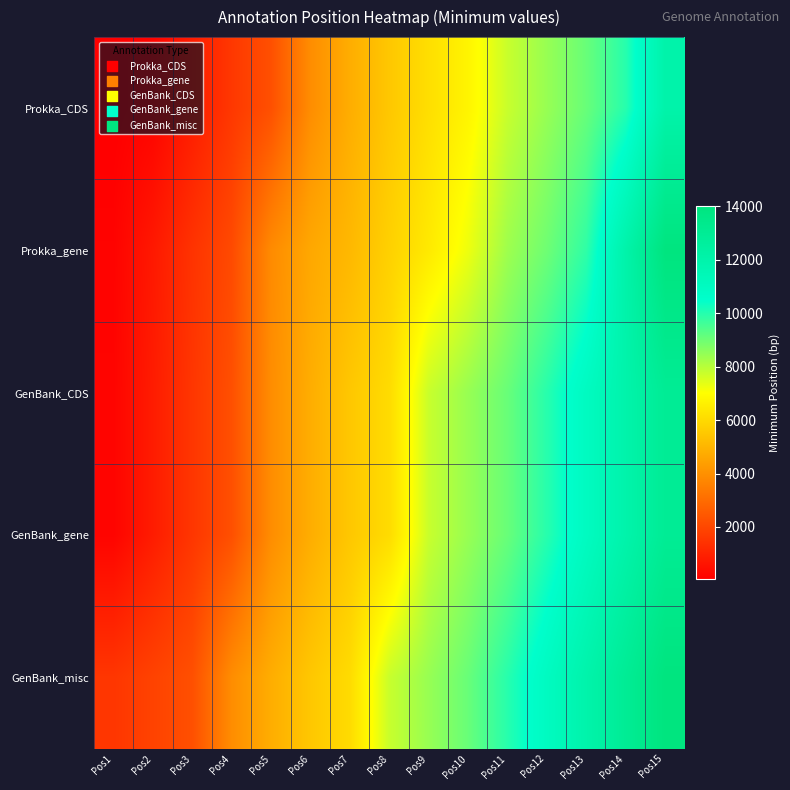

How many categories are shown in the chart?

15